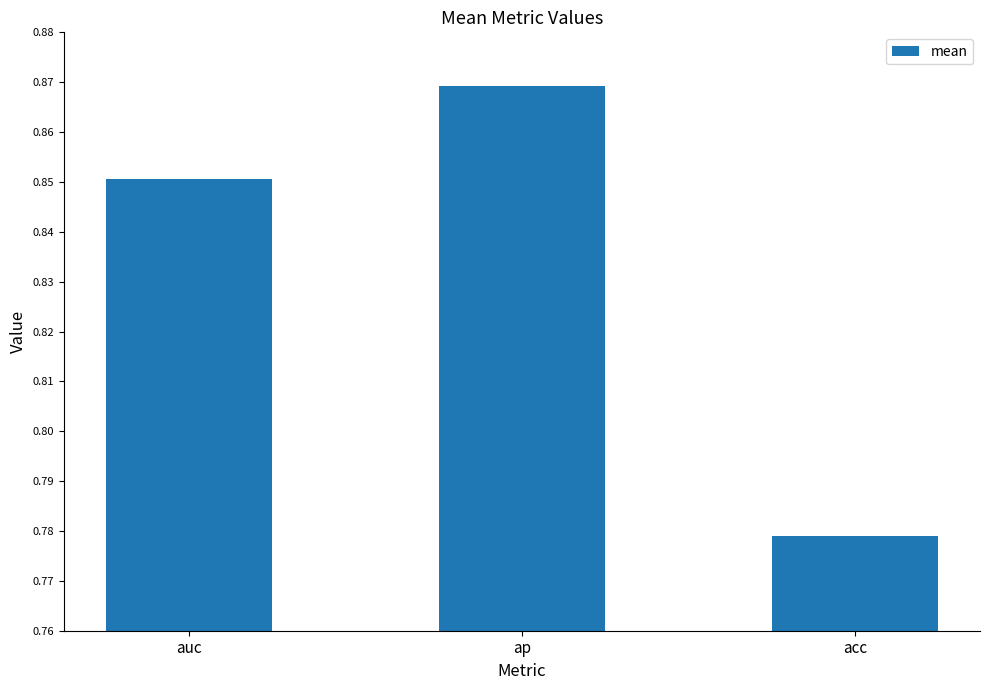

What is the sum of all values?

2.5